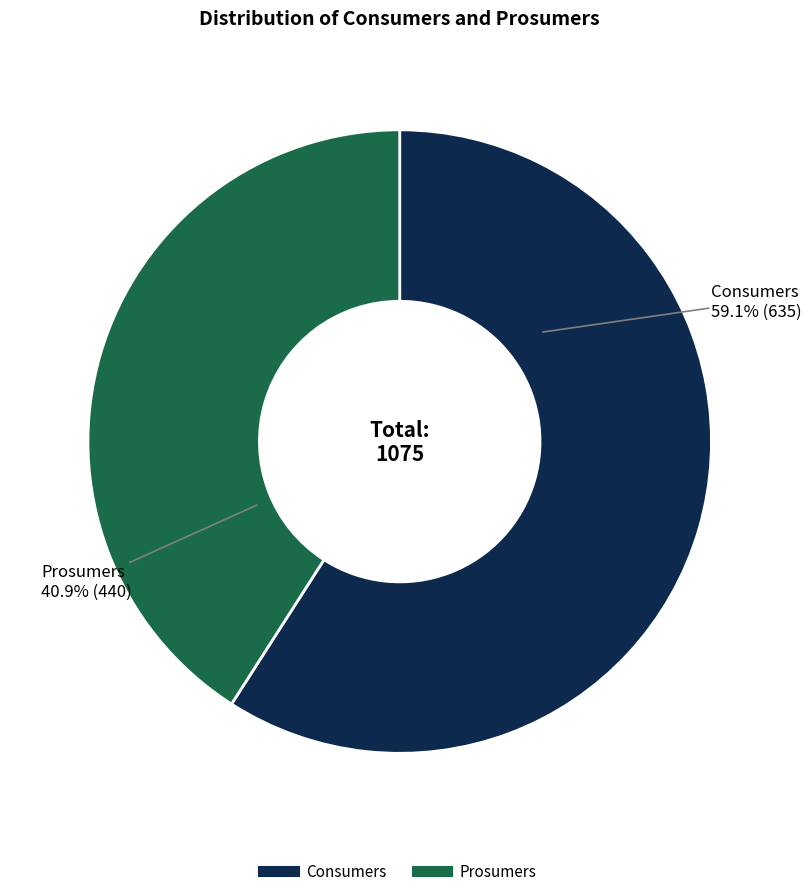

What is the majority slice?

Consumers